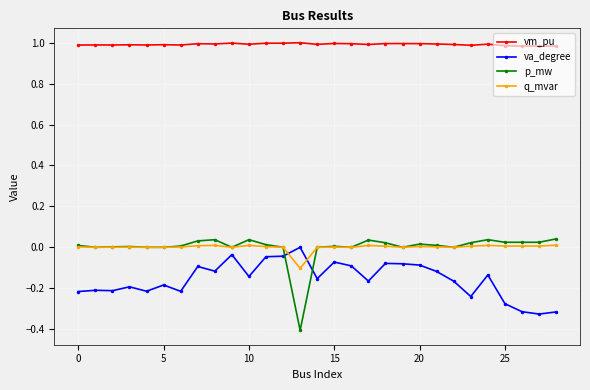

True or false: va_degree has more than 0 interior local peaks.

True